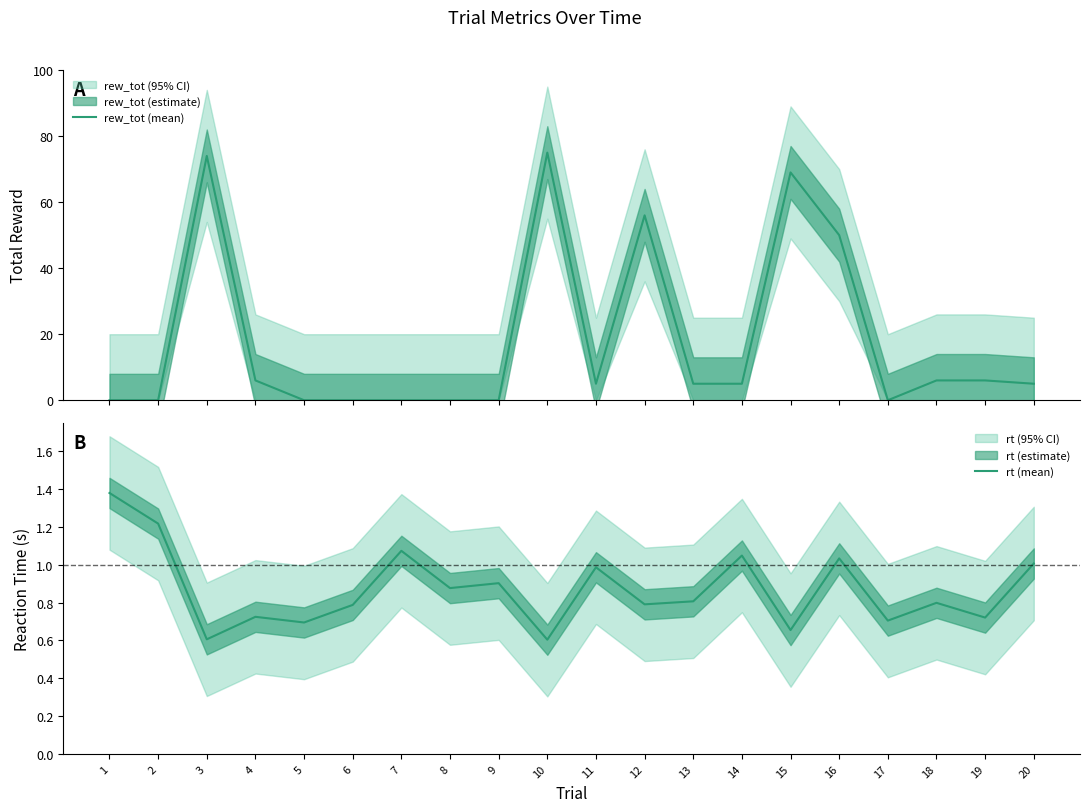

Is the value of rt (mean) at 12 greater than the value of rew_tot (mean) at 7?

Yes